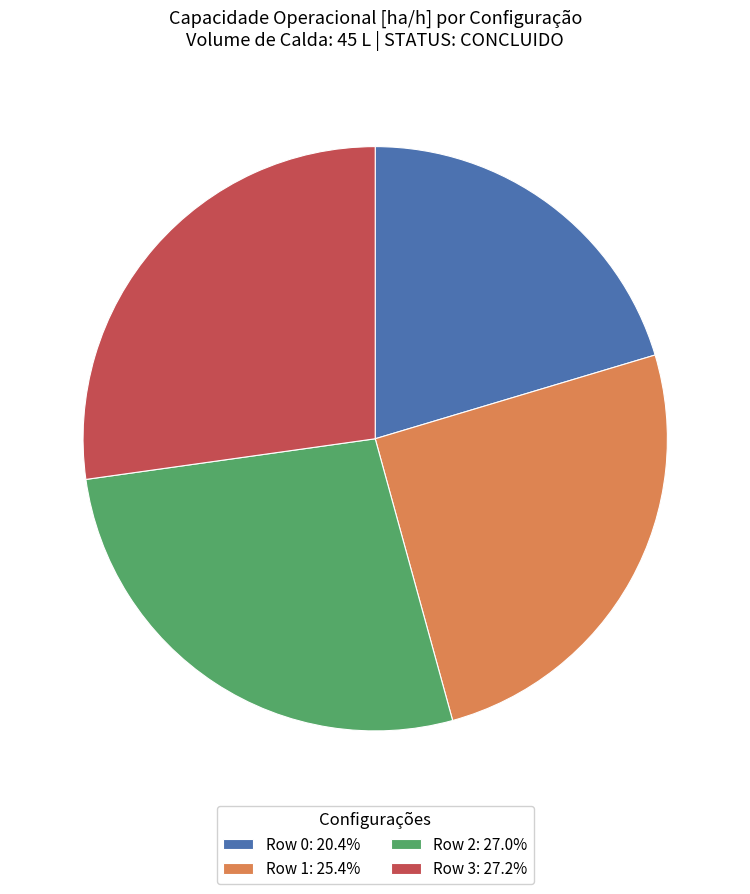

Approximately how many times larger is the value at Row 1: 25.4% compared to Row 0: 20.4%?

1.2